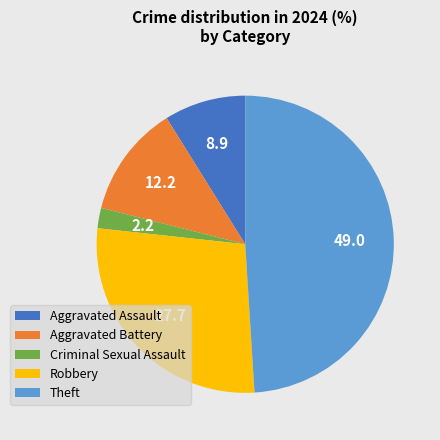

Is there a majority slice in this chart?

No